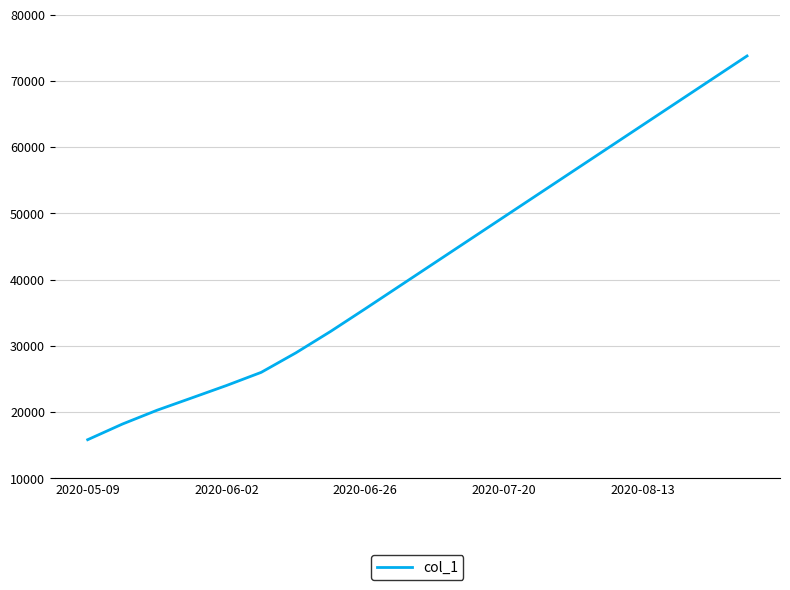

What is the difference between the maximum and minimum values?

57936.1